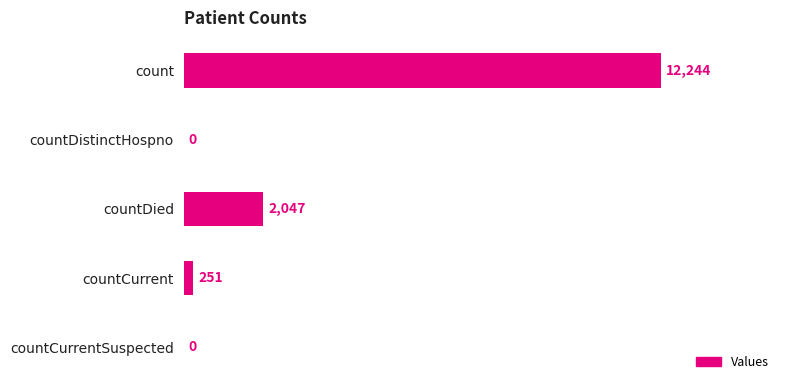

Which has a higher value, countCurrent or countDied?

countDied